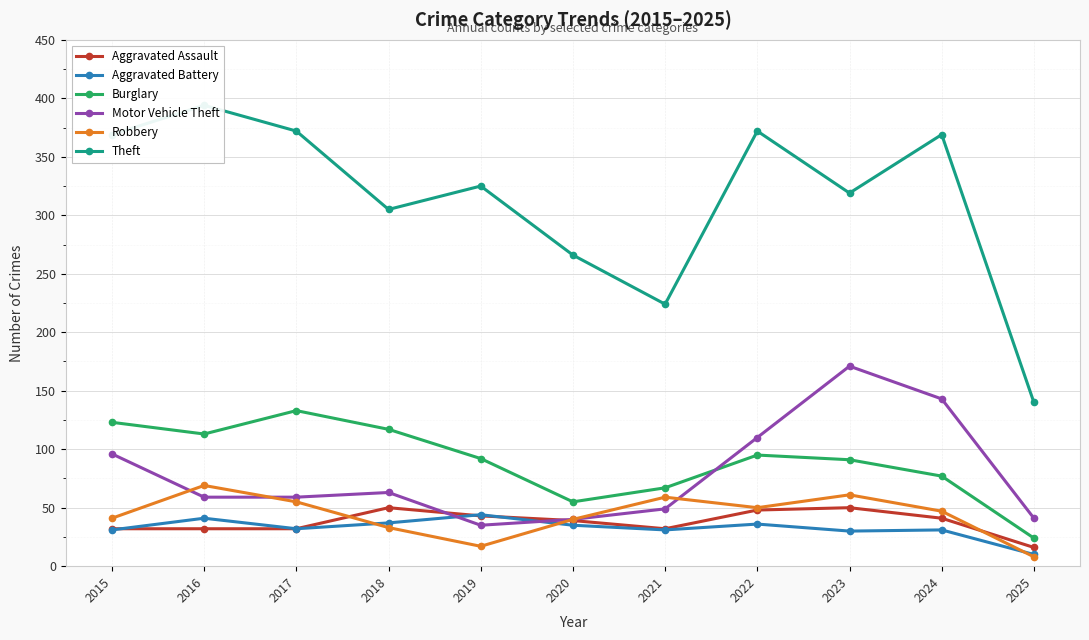

What is the sum of the Aggravated Battery values at 2020 and 2021?

66